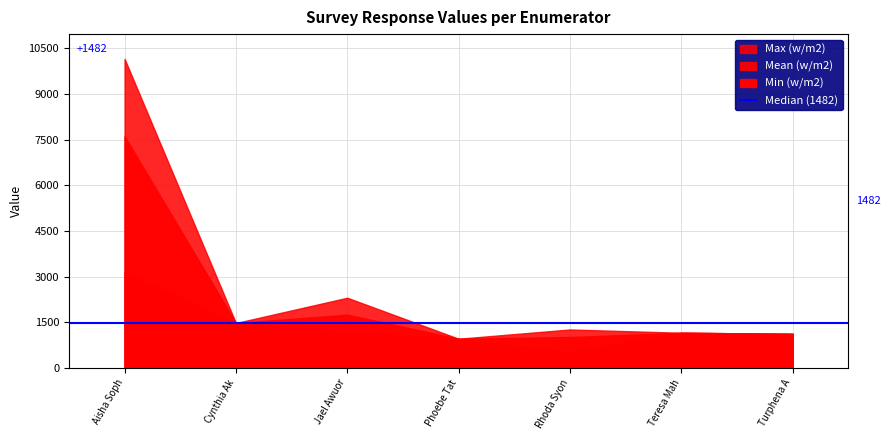

How many data points in Max are less than 1270?

3